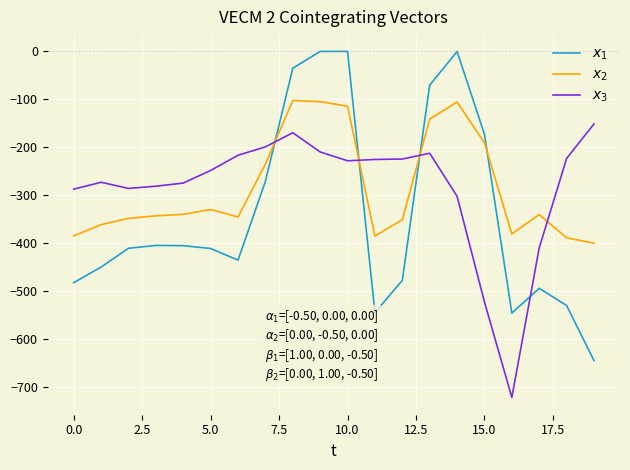

How many lines are shown in the chart?

3